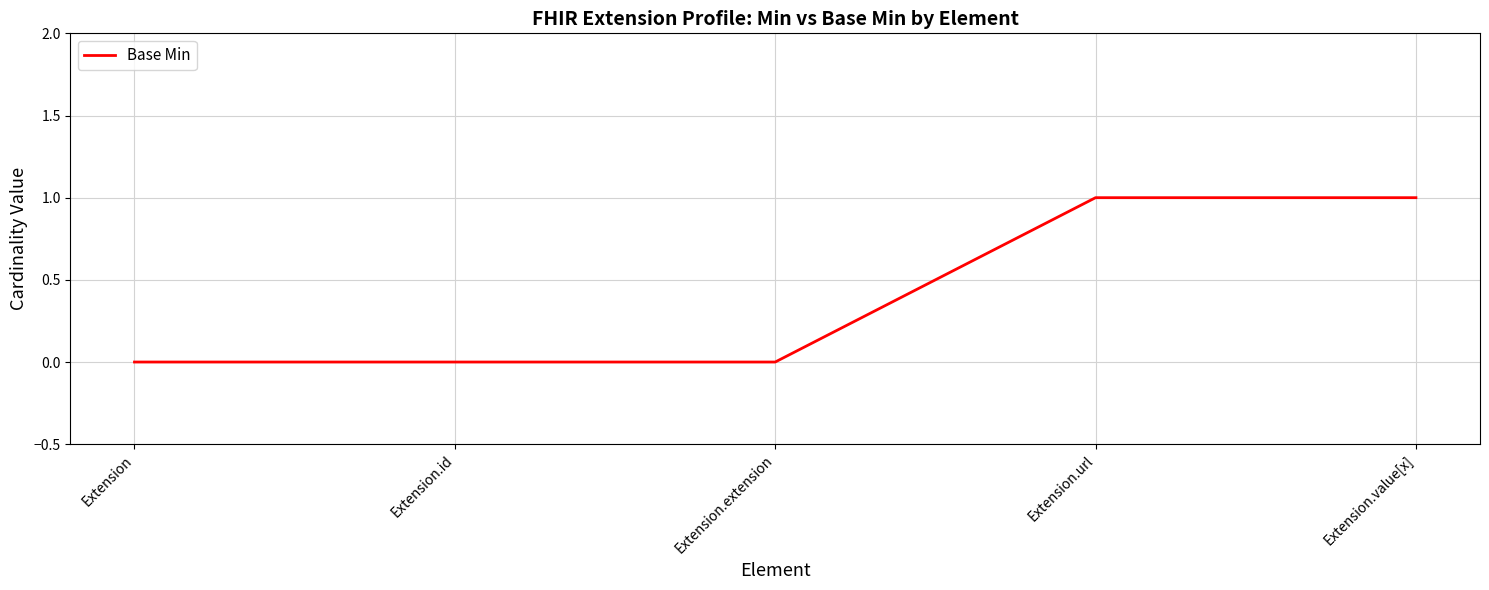

Count the number of data series in this chart.

1